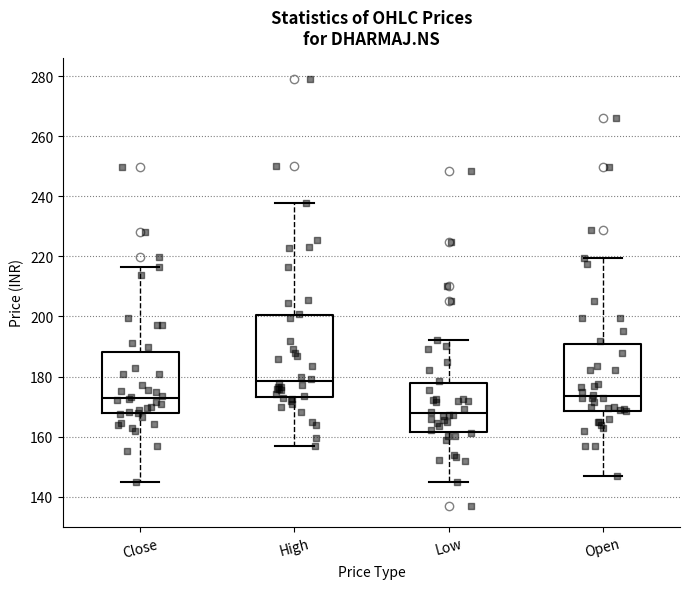

Comparing the boxes themselves (not the whiskers), which one is the tallest?

High